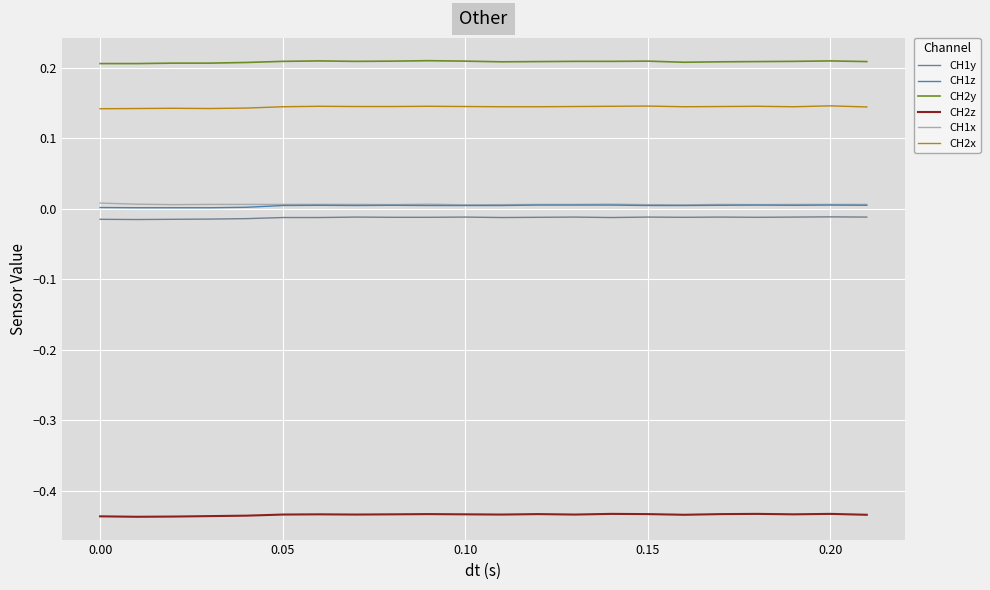

True or false: CH2y and CH1x cross at least once.

False